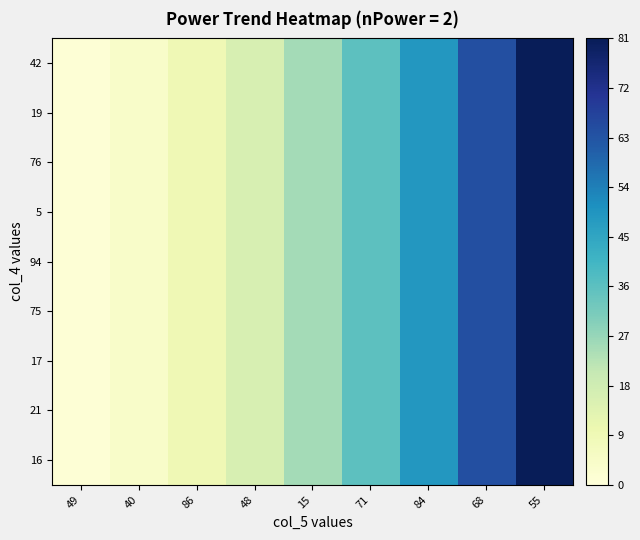

Between 71 and 86, which is larger?

71